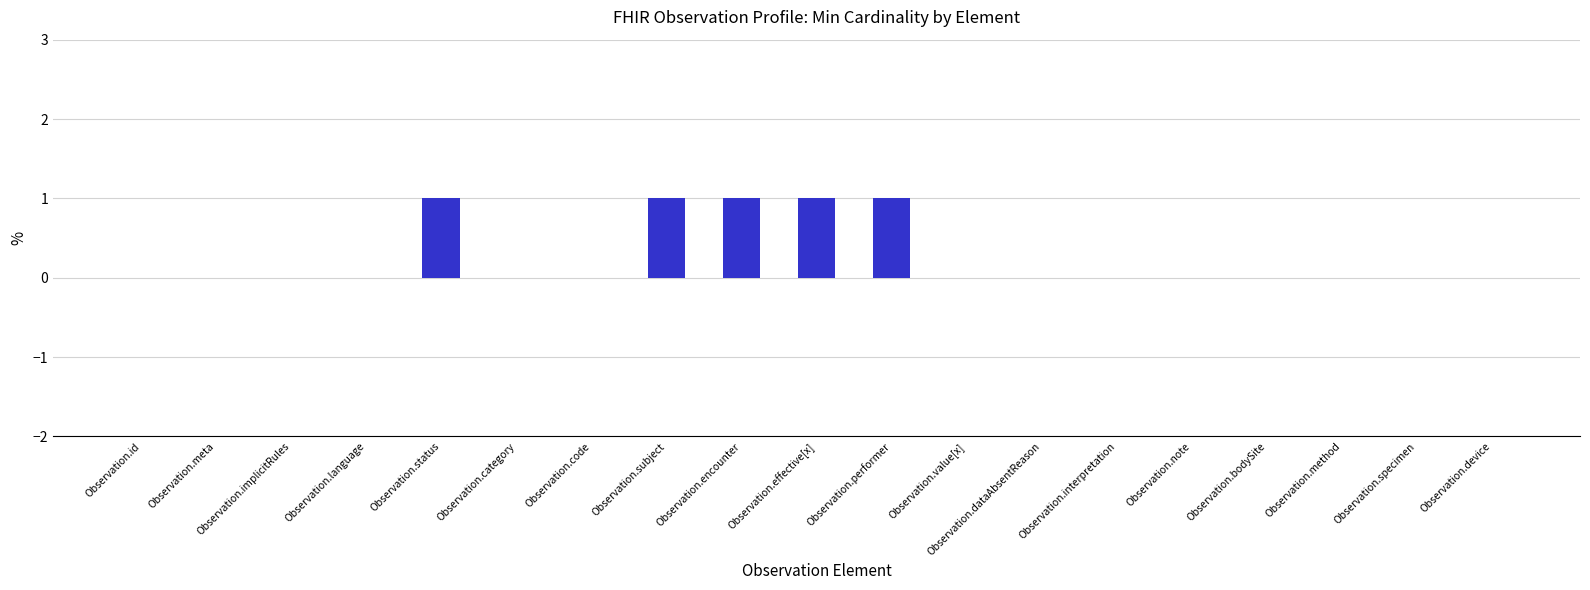

The value at Observation.subject is 1. True or false?

True